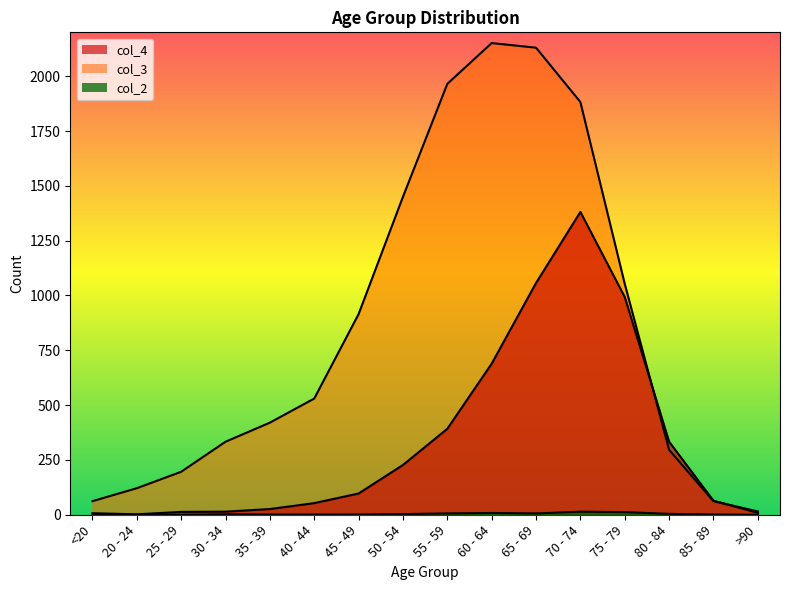

What is the average value of the col_3 series?

849